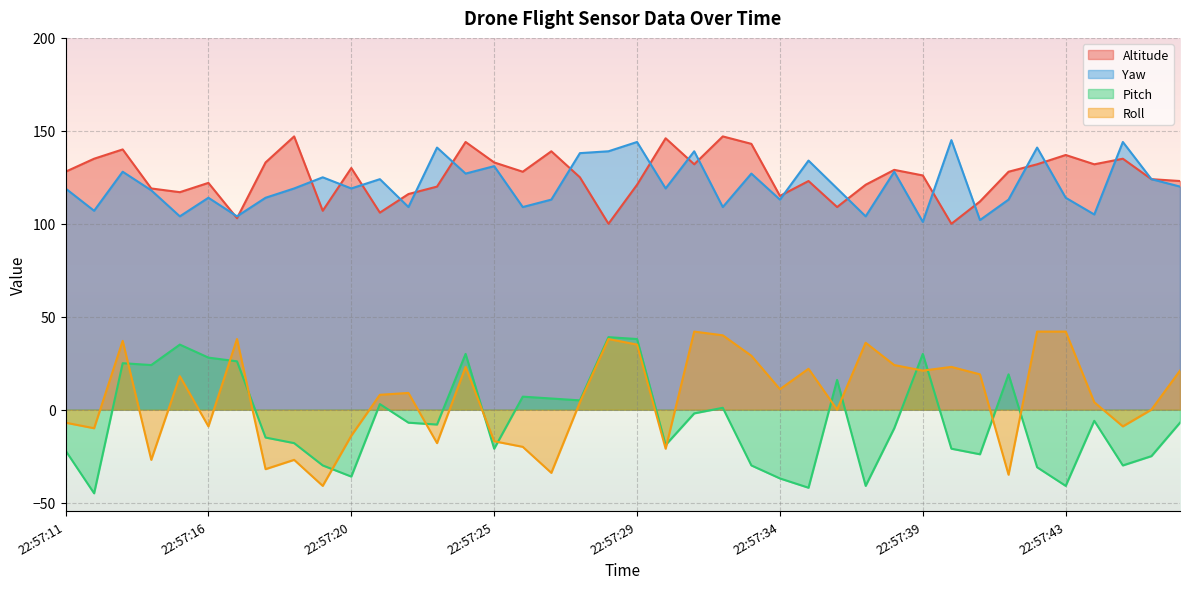

What is the spread (max minus min) of values at 22:57:11?

150